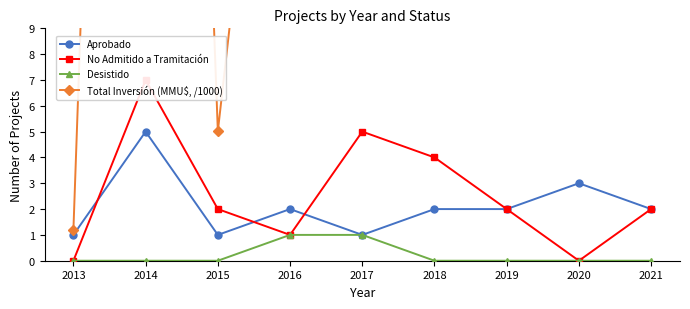

Which has a higher value, 2015 or 2014?

2014